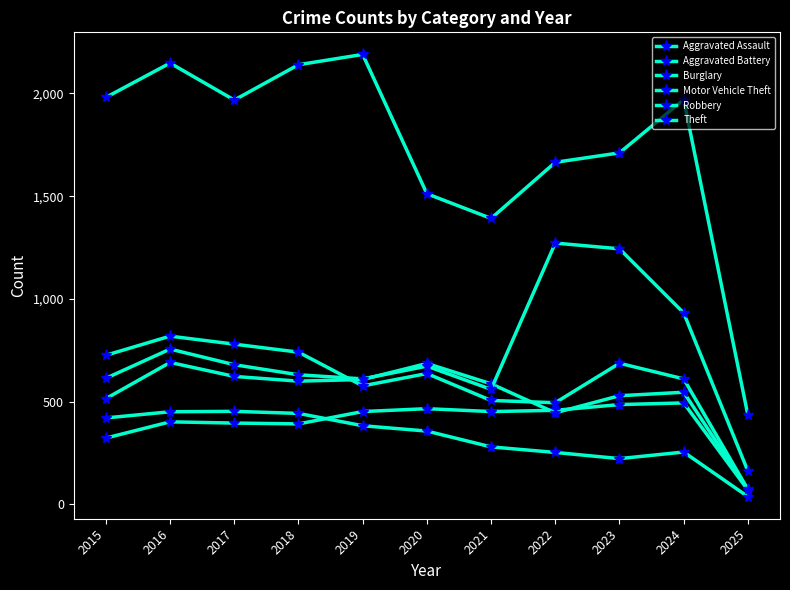

How many values in the Burglary series are below 357?

5